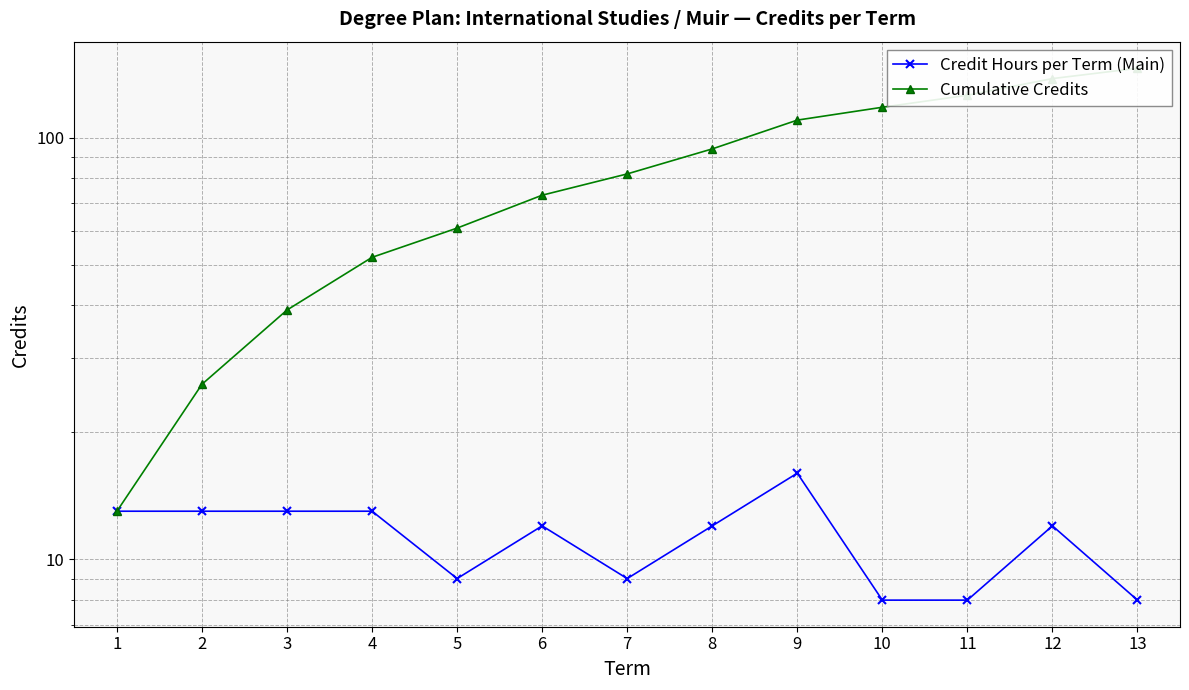

At how many categories does at least one series exceed 48?

10